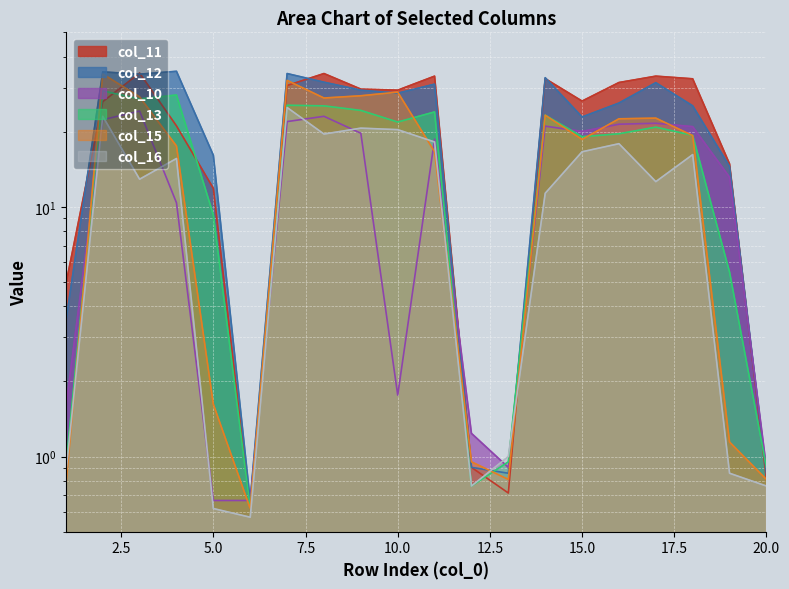

What is the value of the col_12 point at the 2nd from the left?

34.7